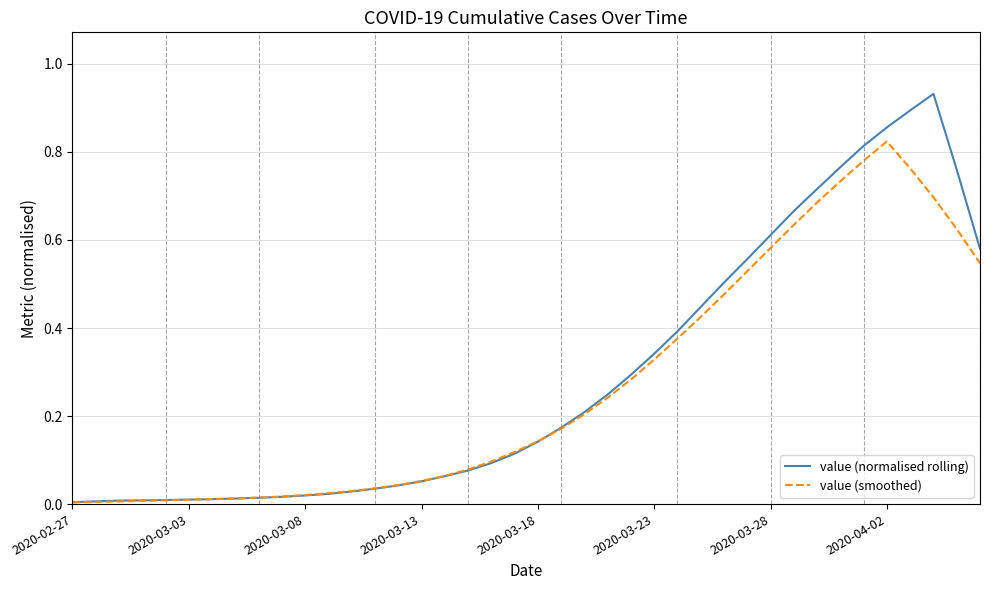

List the series in order of their peak value, lowest first.

value (smoothed), value (normalised rolling)